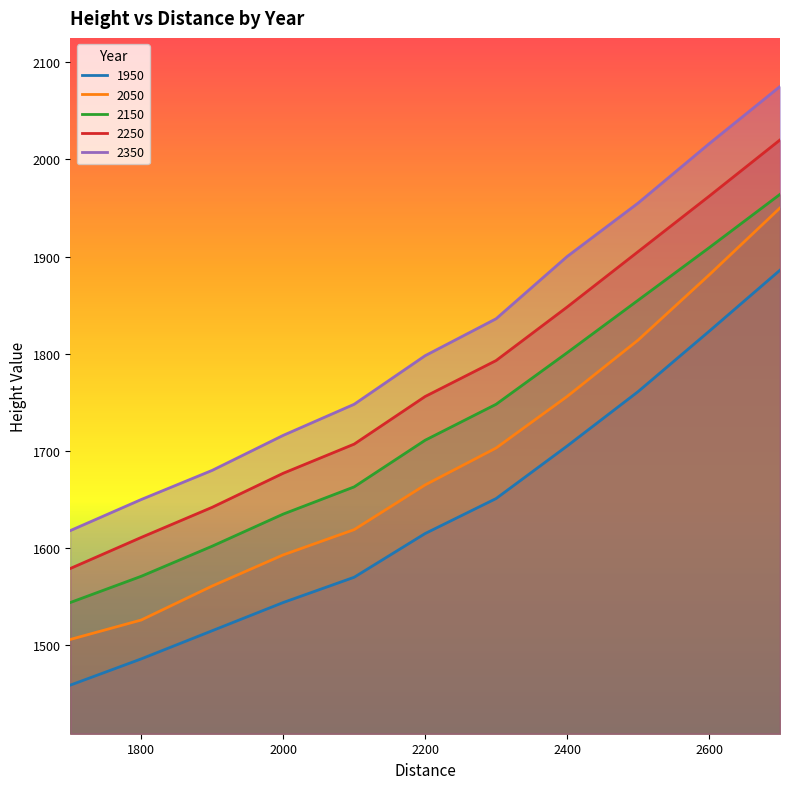

How many lines are shown in the chart?

5